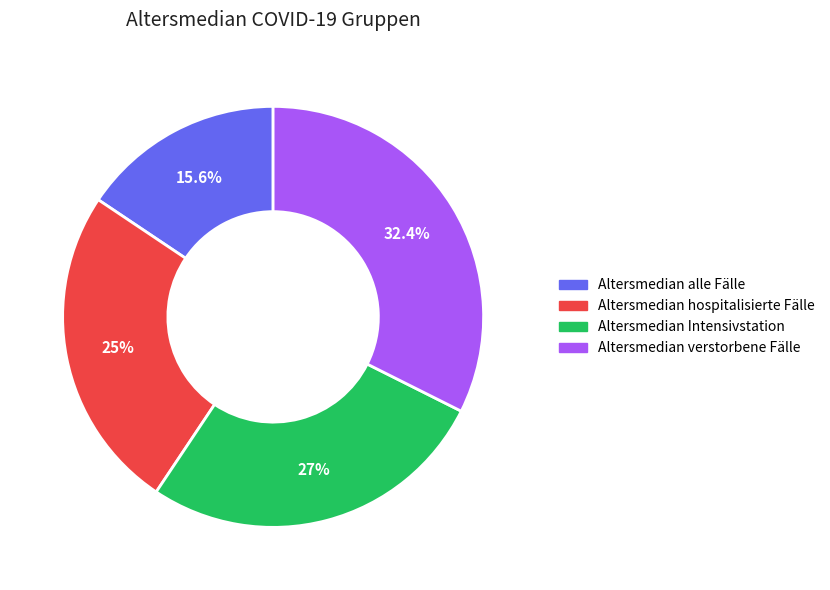

Approximately how many times larger is the value at Altersmedian Intensivstation compared to Altersmedian alle Fälle?

1.7